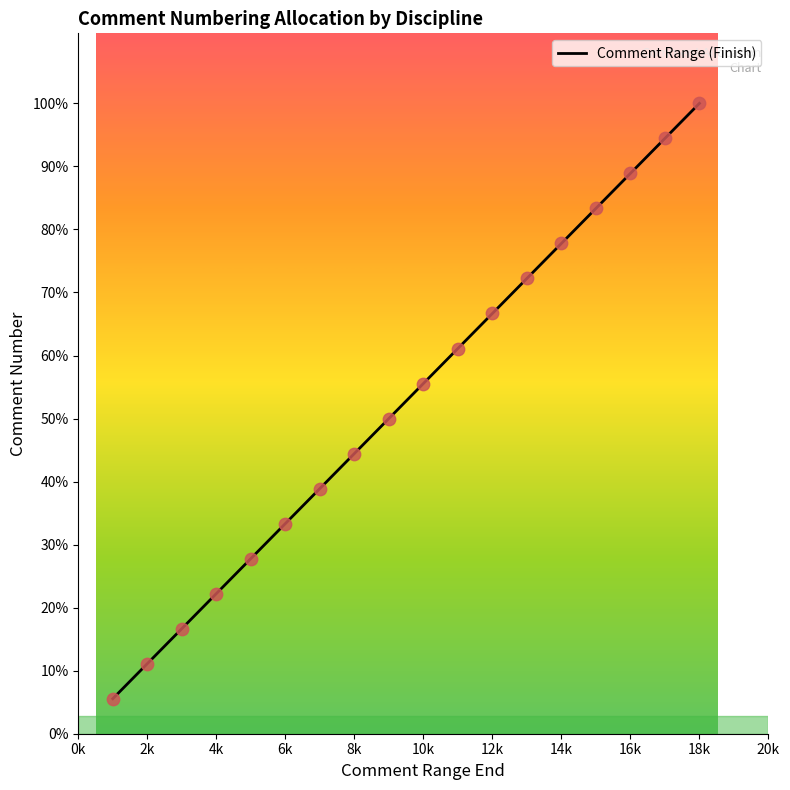

Is this an area chart (filled region under the line)?

Yes